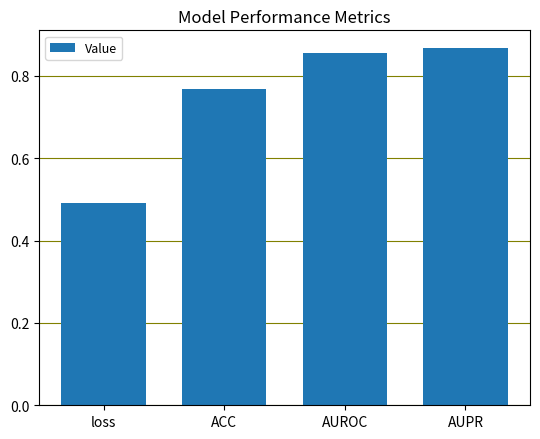

List the labels in order of value, smallest first.

loss, ACC, AUROC, AUPR